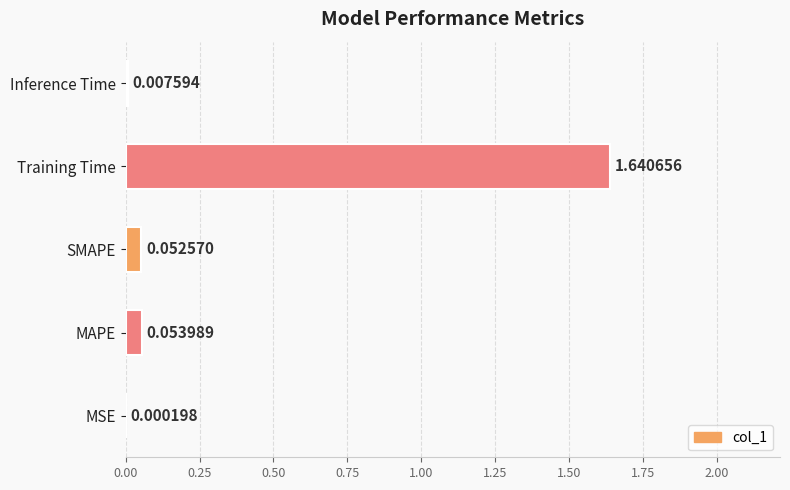

At which category does the chart reach its peak across all series?

Training Time